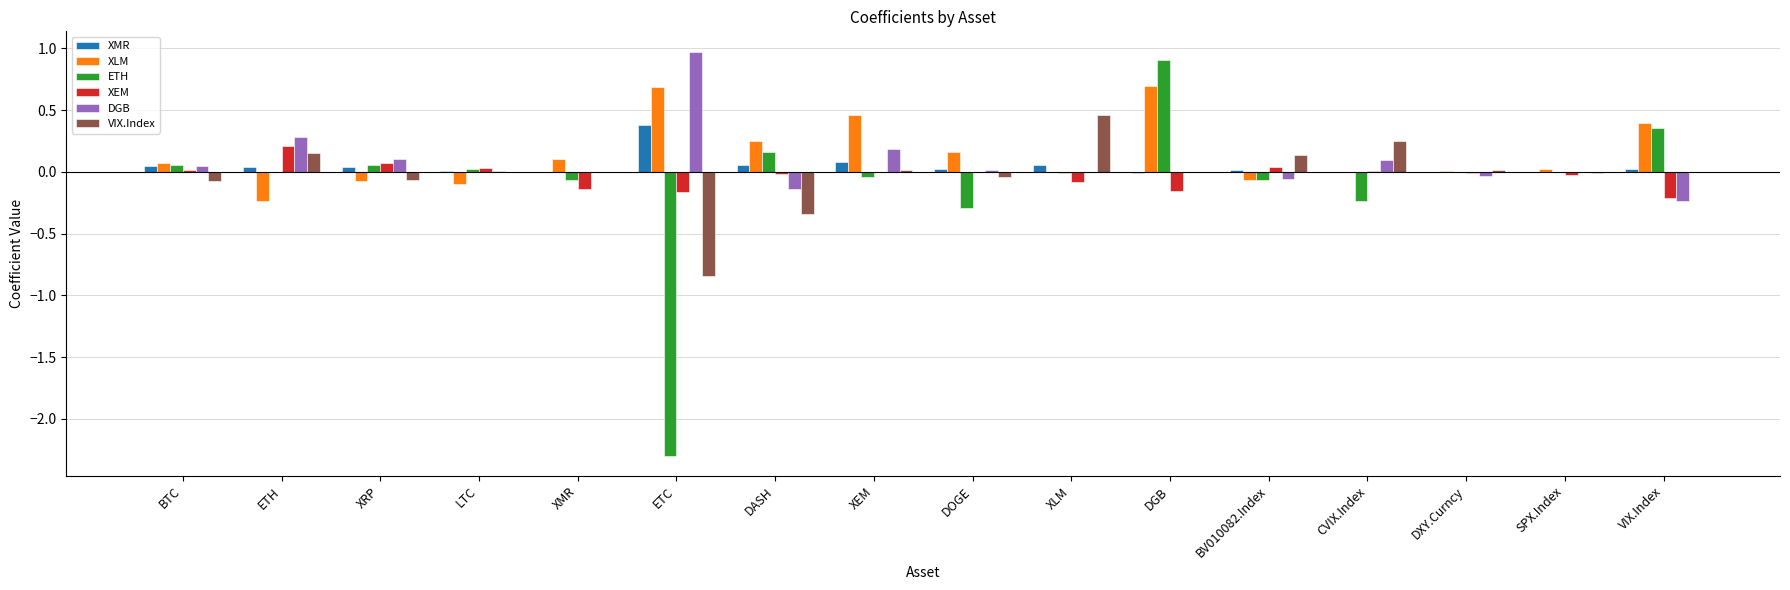

Is it true that XMR equals -0.0 at CVIX.Index?

True